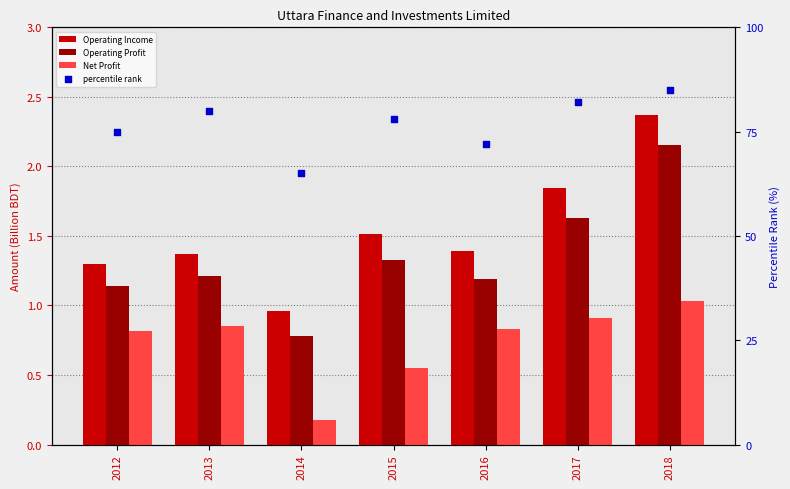

Which series has the widest spread of Y values?

percentile rank